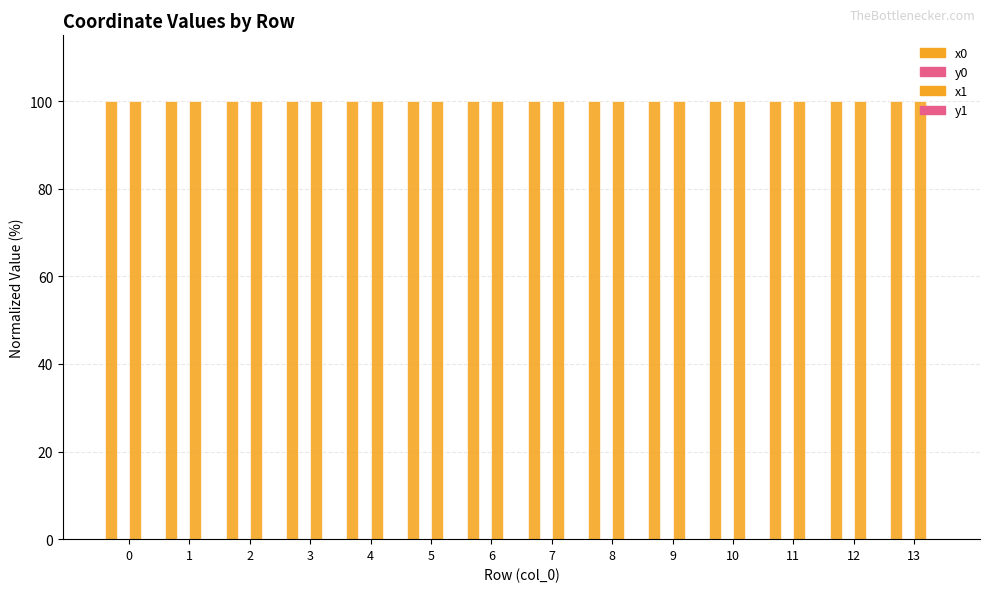

How many groups of bars are there?

14